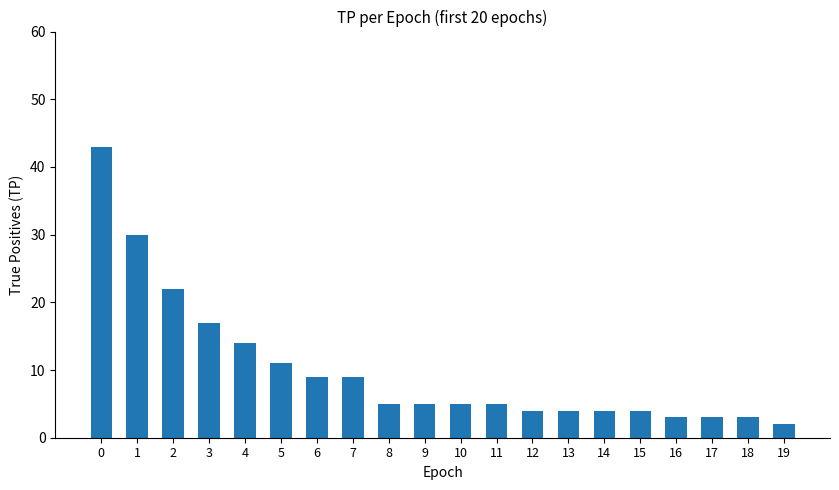

Read the value at 15.

4